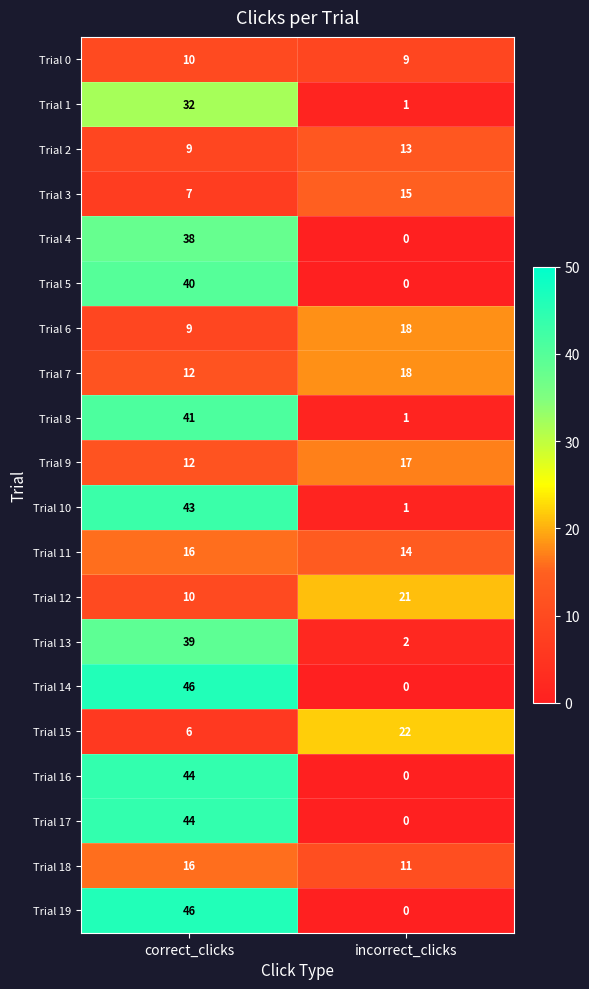

What is the sum of all Trial 2 values?

22